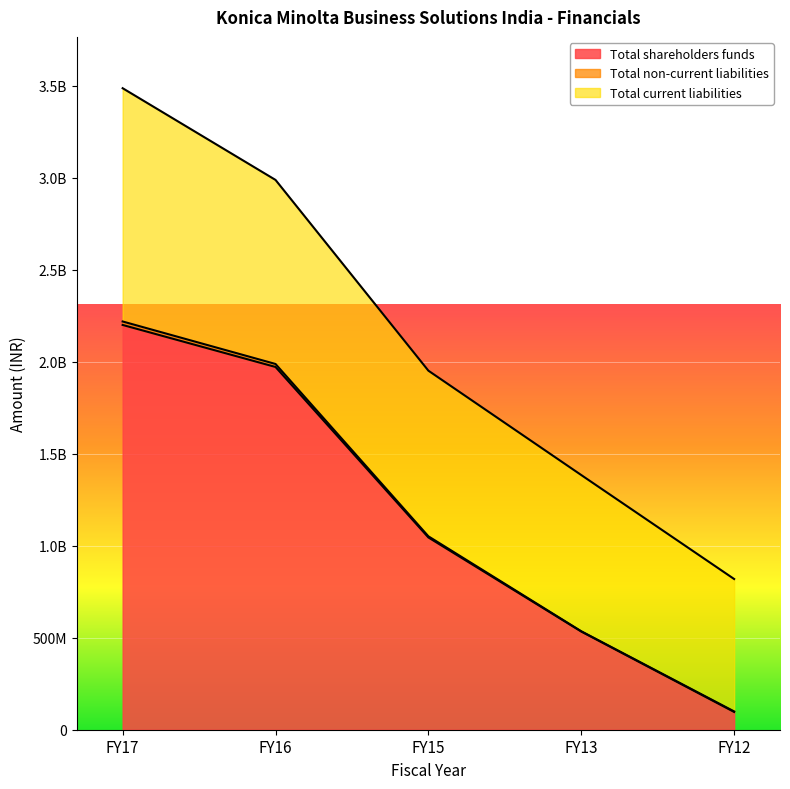

Which category has the highest value across all series?

FY17